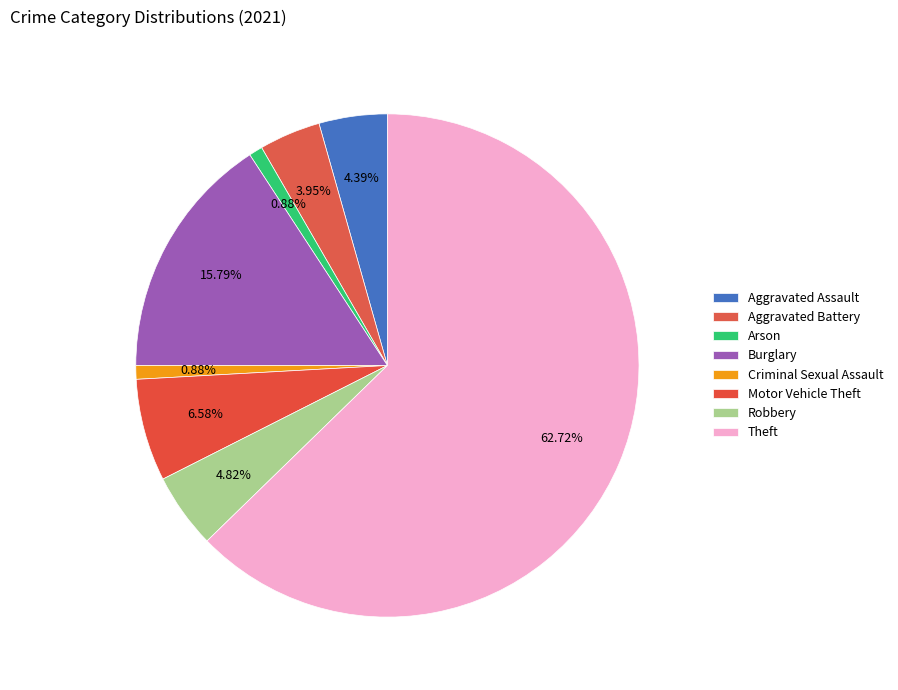

How many segments does this pie chart have?

8